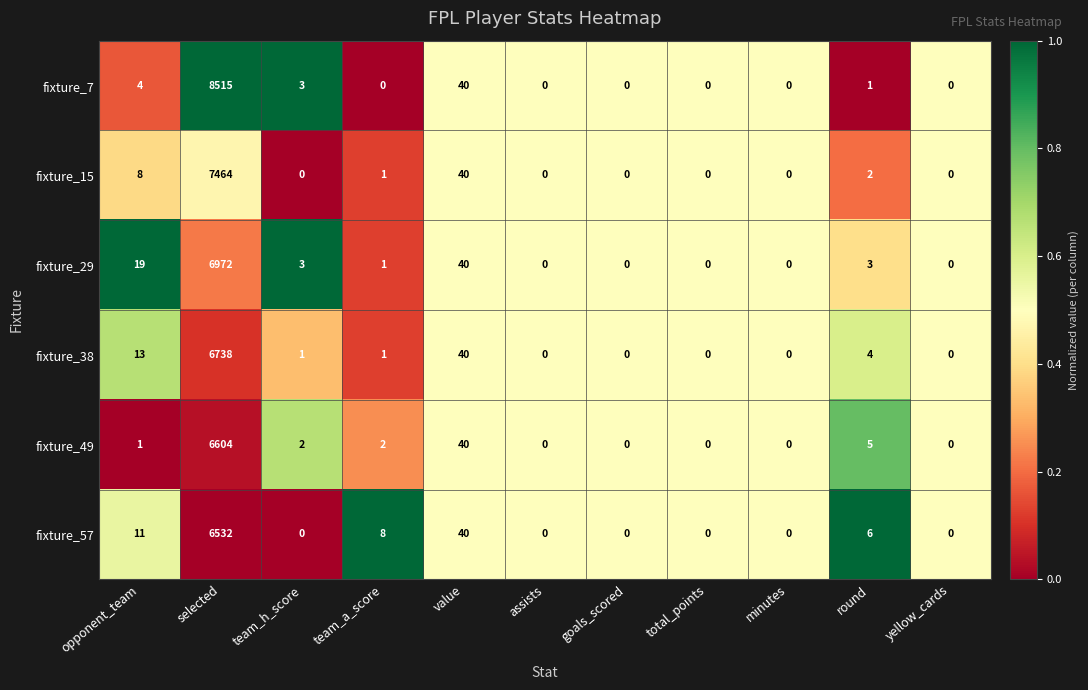

At which category is the sum across all series the highest?

selected